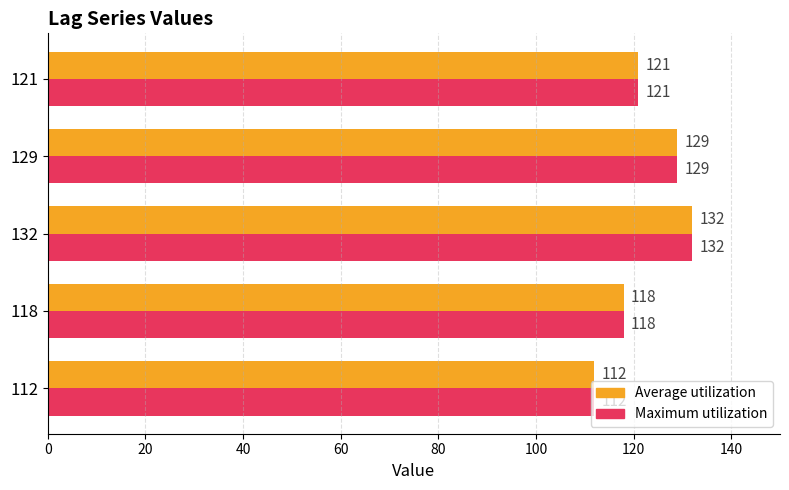

Where is Maximum utilization nearest to the value 122?

121